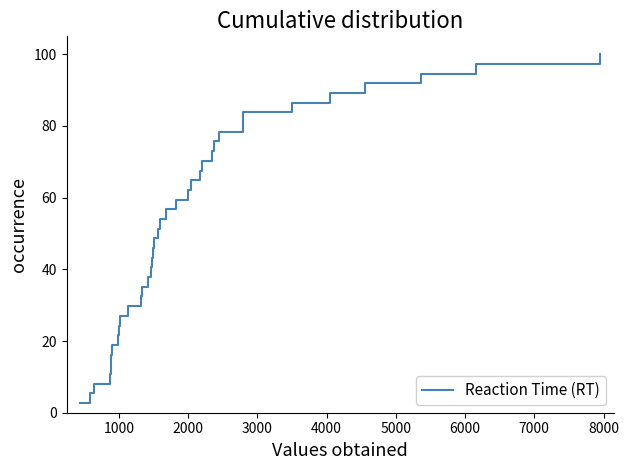

What is the maximum value shown in the chart?

100.0